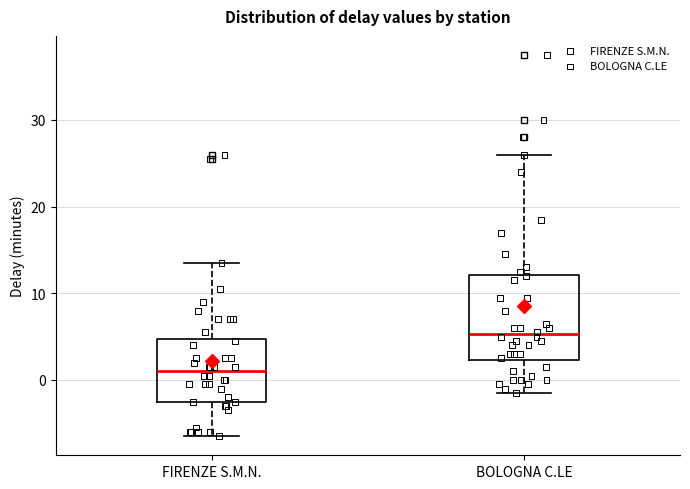

Which box has the highest median line?

BOLOGNA C.LE